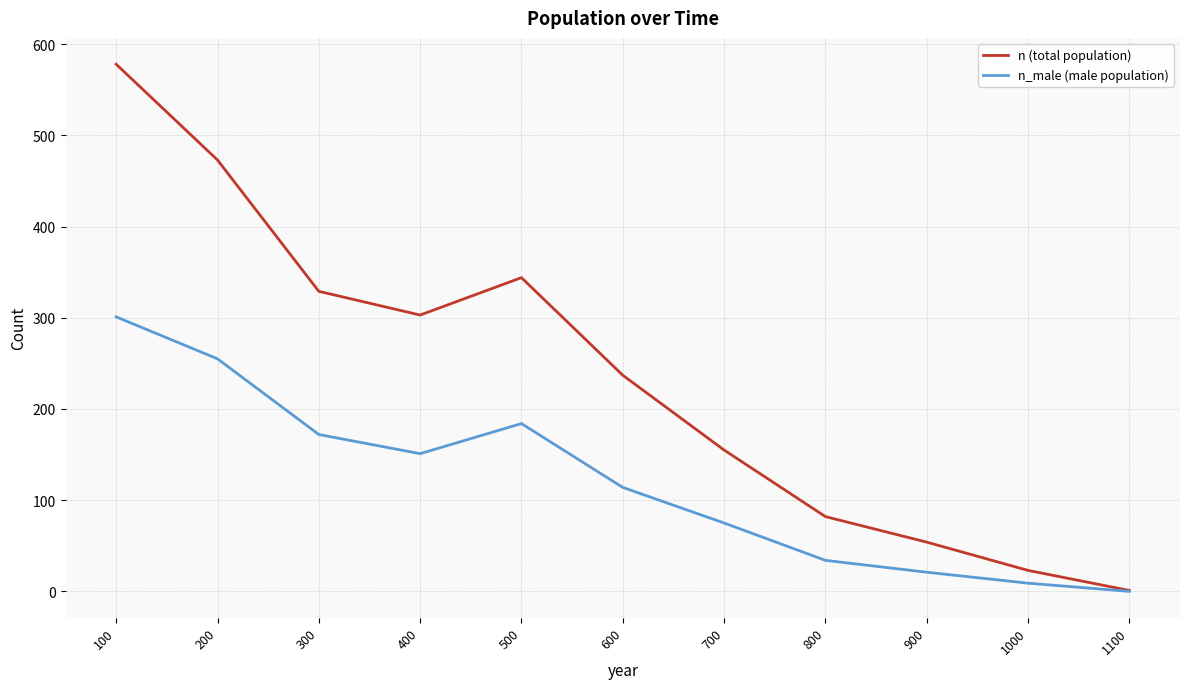

True or false: n_male (male population) has a value of 151 at 400.

True